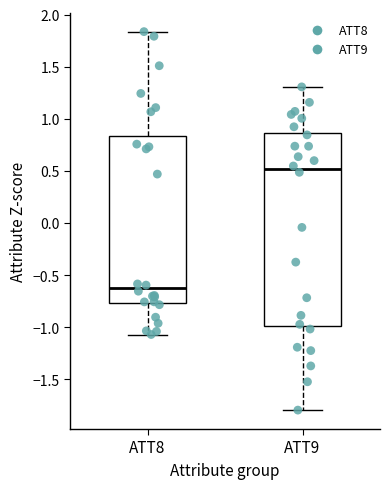

Where is the lower edge of the box for ATT9 on the y-axis? The values are not printed on the chart, so give them approximately, as read against the axis.

-1.00